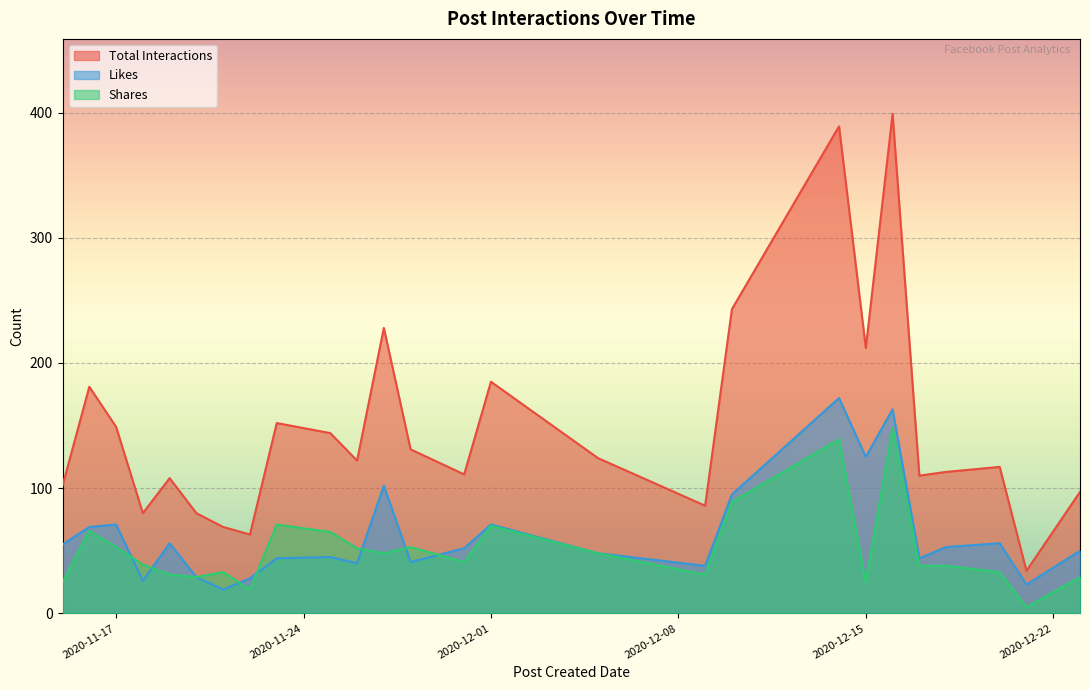

What is the approximate value of Total Interactions at 2020-11-15?

102